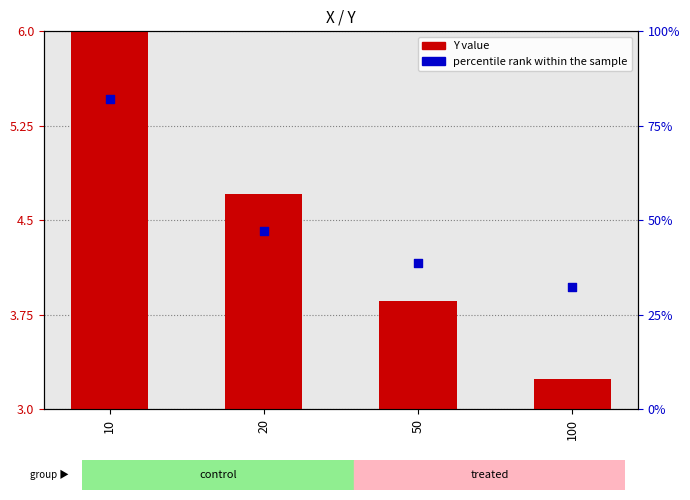

Which series contains the lowest Y value?

Y value